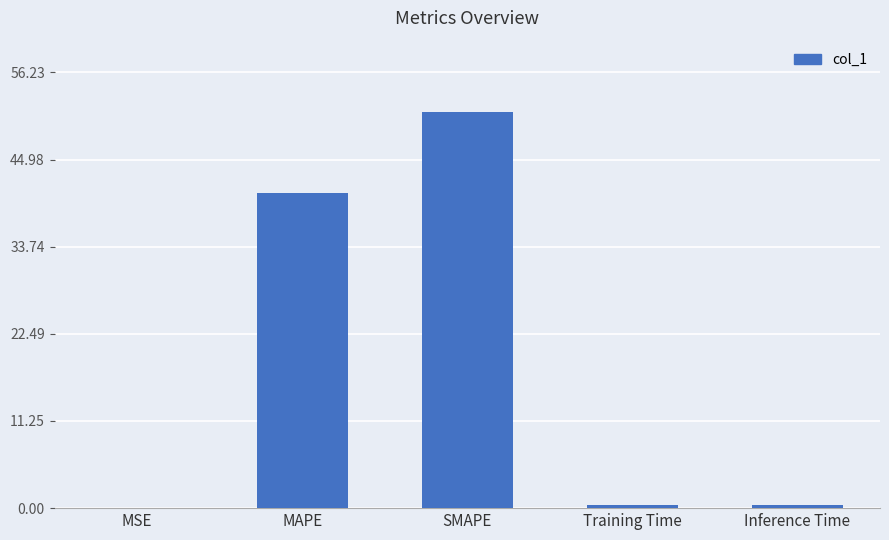

Which has a higher value, Inference Time or SMAPE?

SMAPE